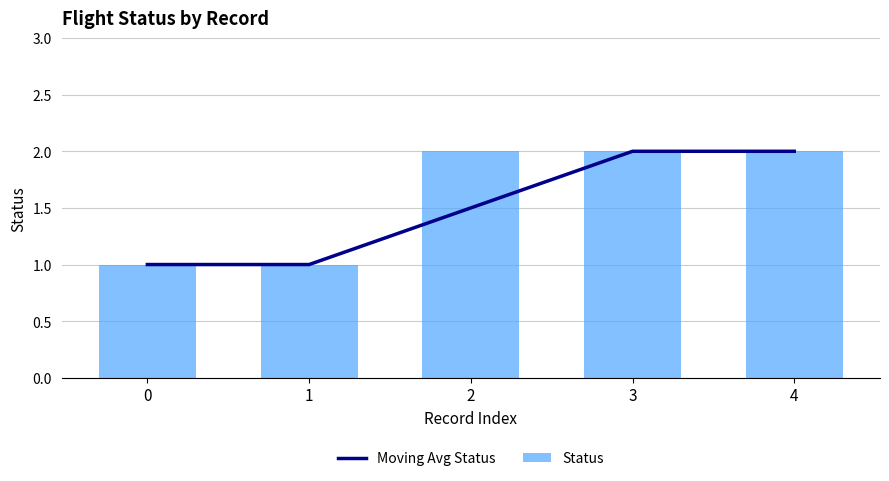

What is the lowest value of the Status series?

1